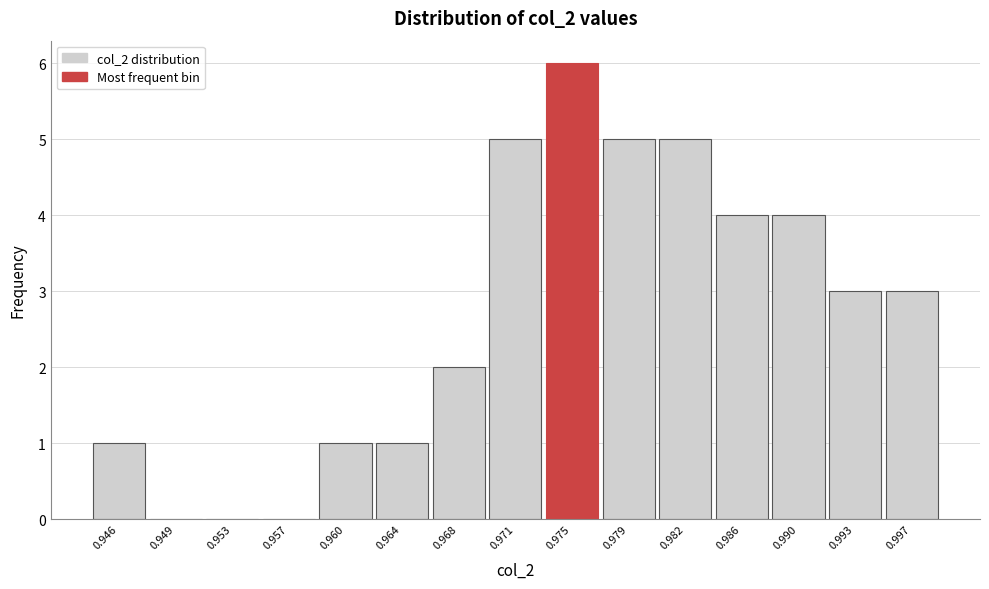

Reading left to right, what are all the values shown in this chart?

0.946=1	0.949=0	0.953=0	0.957=0	0.960=1	0.964=1	0.968=2	0.971=5	0.975=6	0.979=5	0.982=5	0.986=4	0.990=4	0.993=3	0.997=3